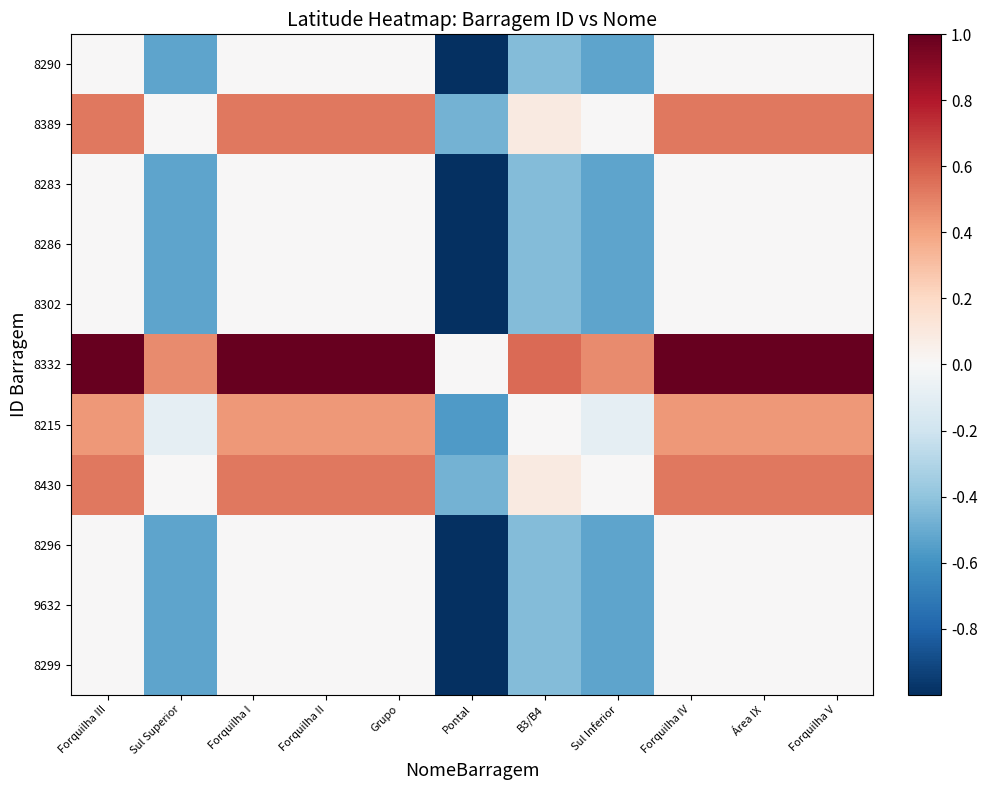

What is the spread (max minus min) of values at Área IX?

1.0